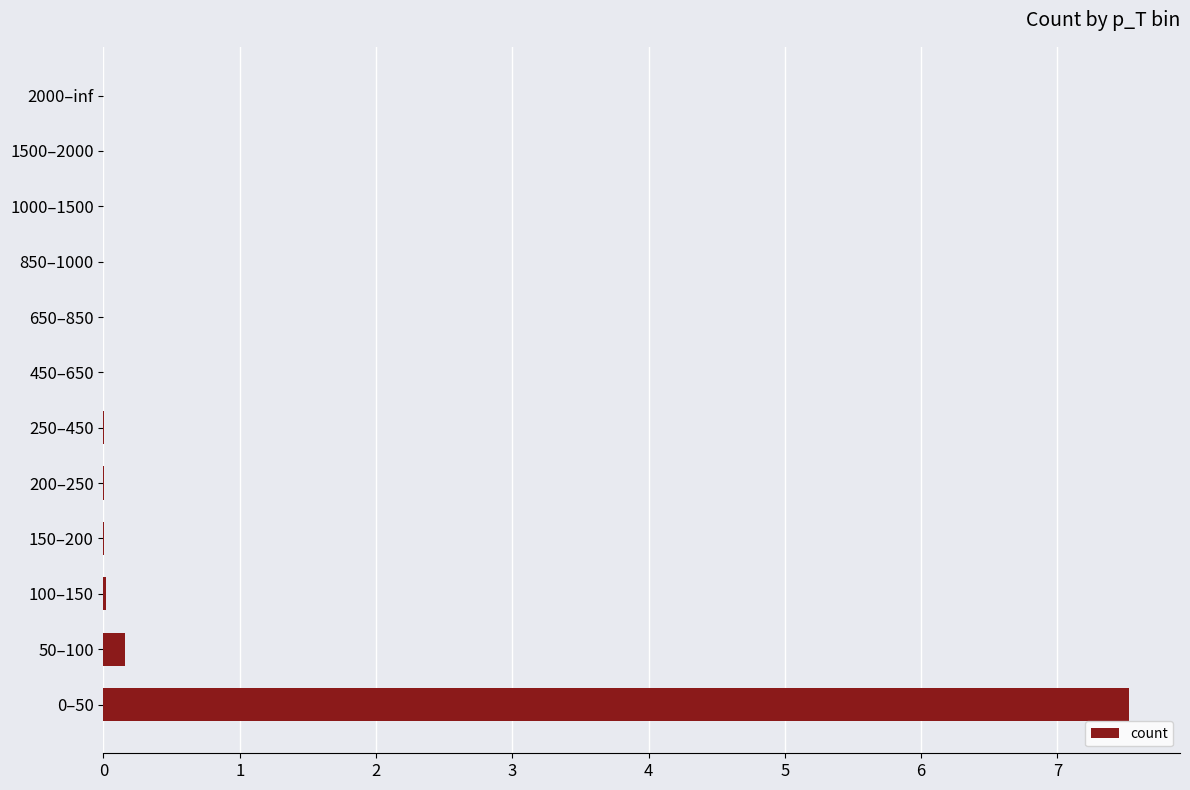

The chart shows a value of 0.0 at 650–850. True or false?

True